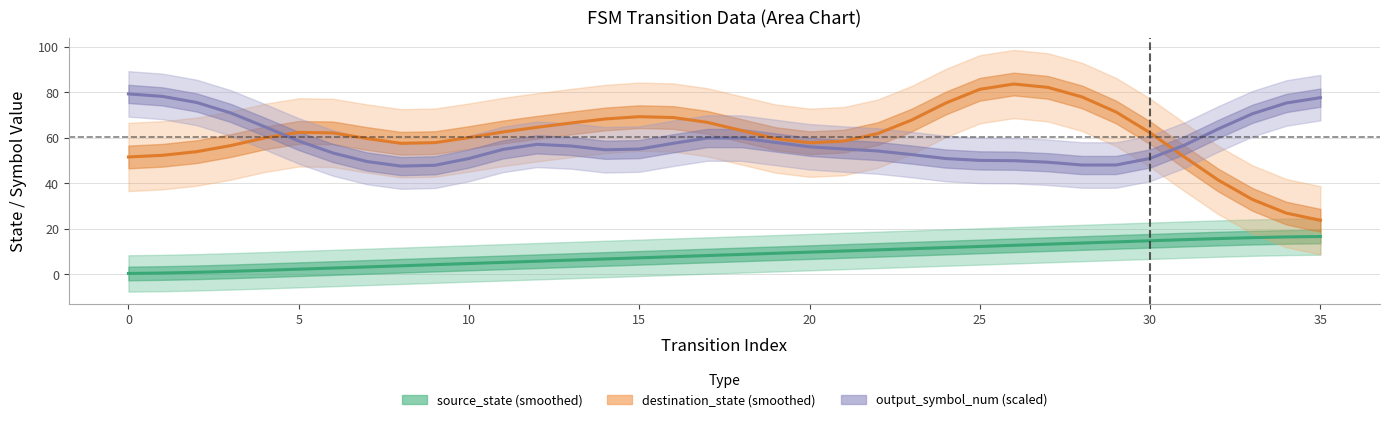

Which series has the widest spread of values?

destination_state (smoothed)